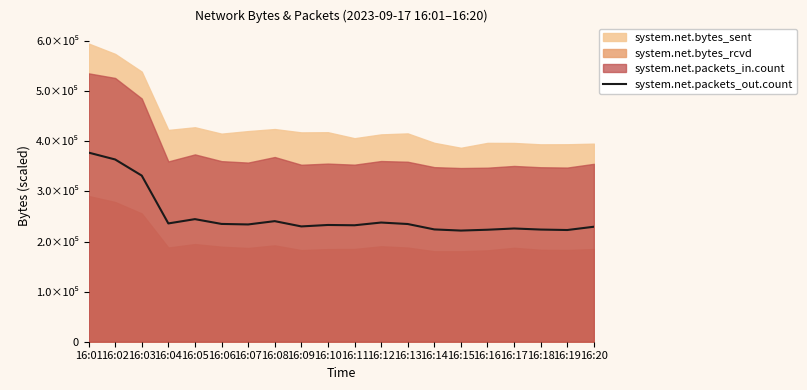

At which label is the value closest to 299723?

16:03